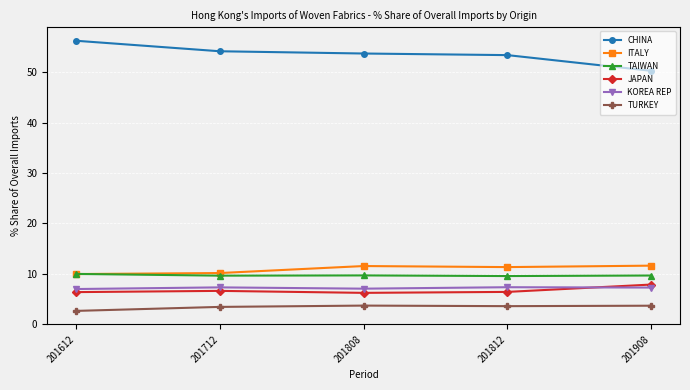

True or false: CHINA and TURKEY intersect in this chart.

False